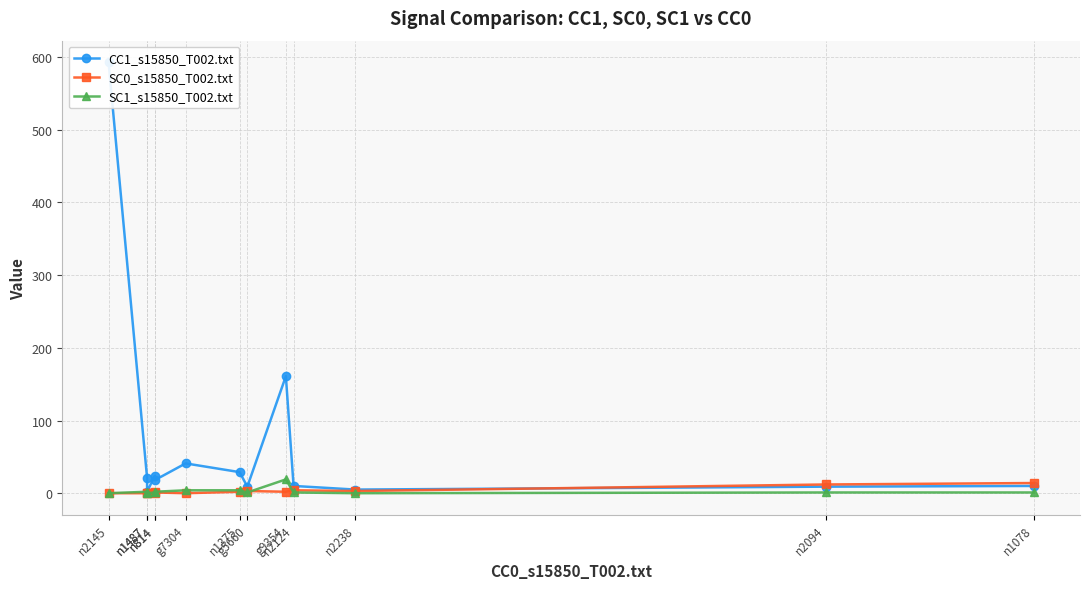

At how many categories does at least one series exceed 62?

2